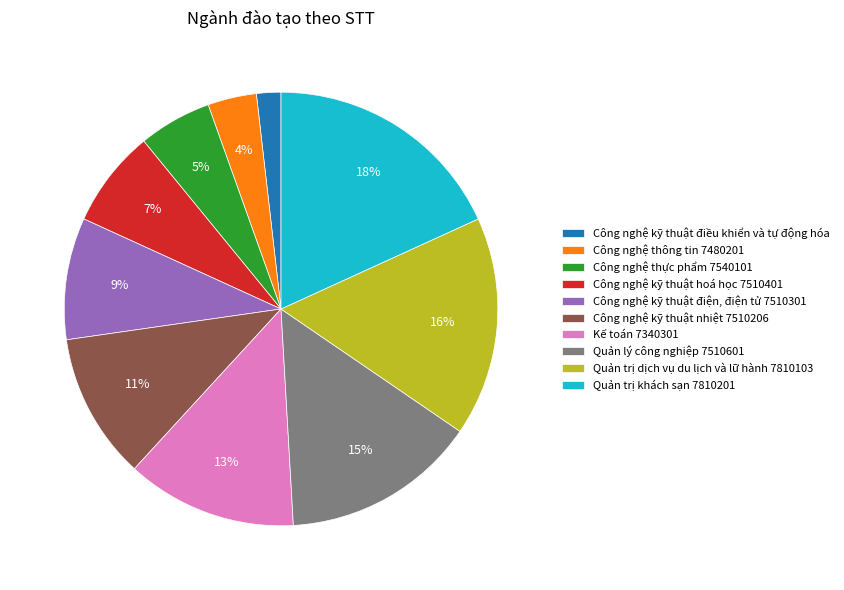

How many slices are in this pie chart?

10